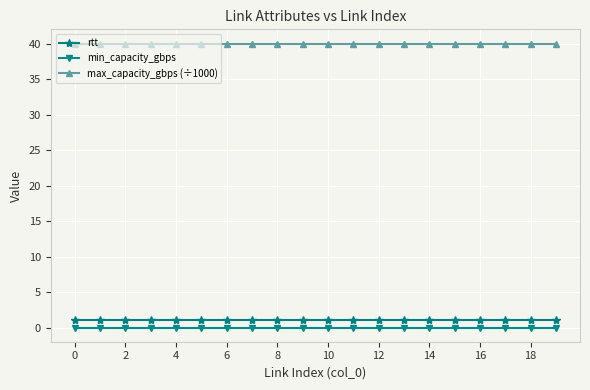

What is the maximum value shown in the chart?

40